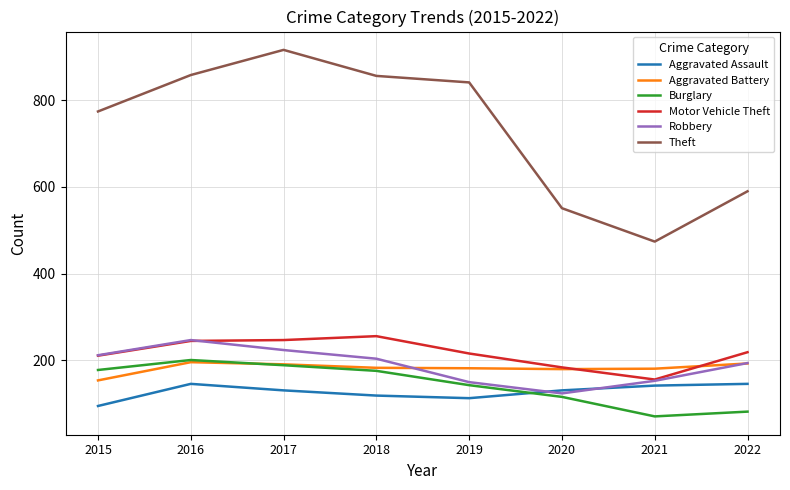

True or false: Motor Vehicle Theft and Theft intersect in this chart.

False